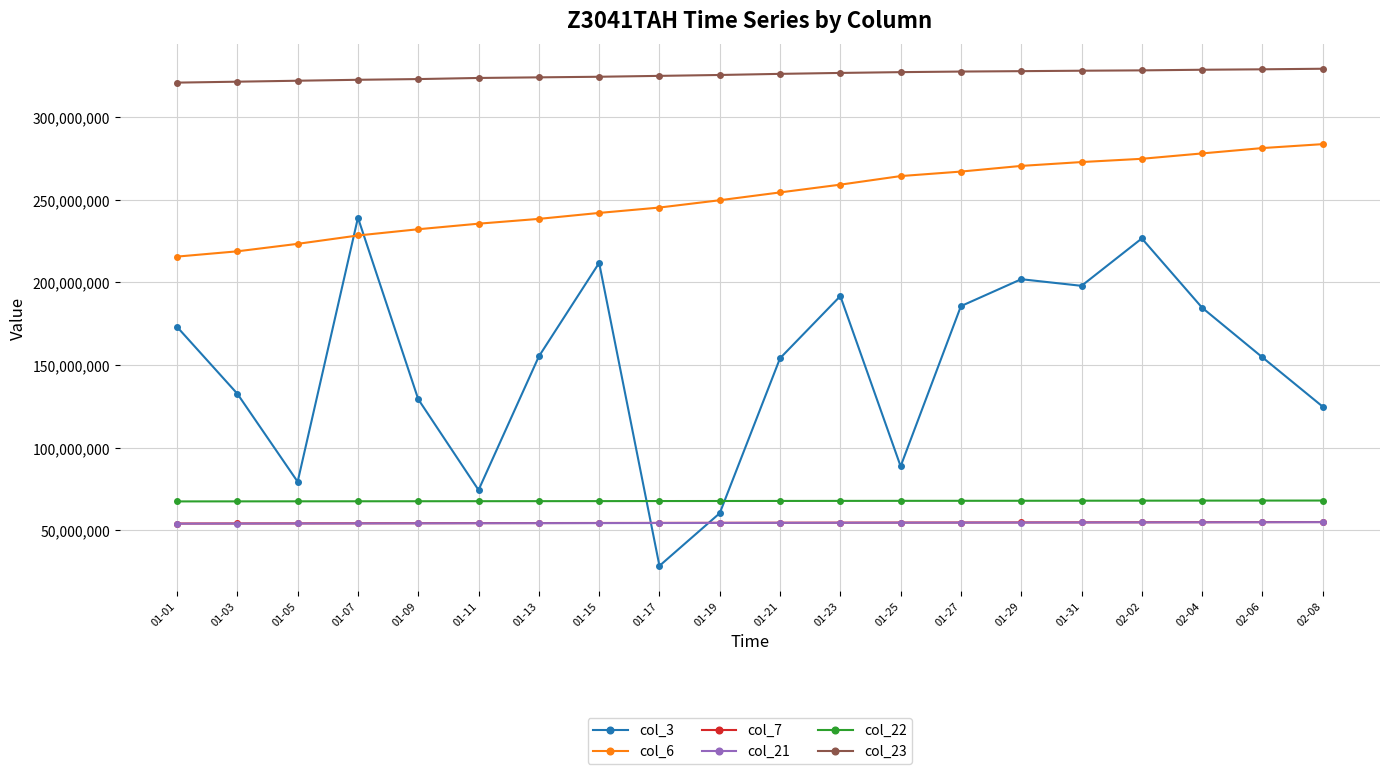

Count the number of data series in this chart.

6